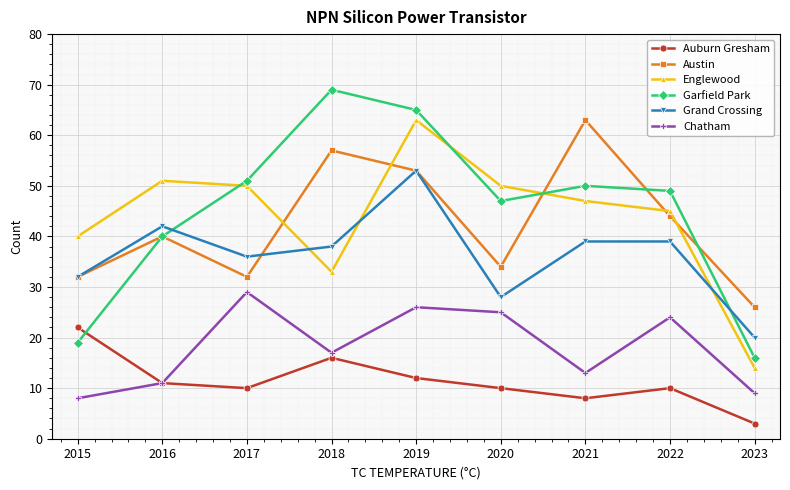

How many times do Grand Crossing and Garfield Park cross each other?

2